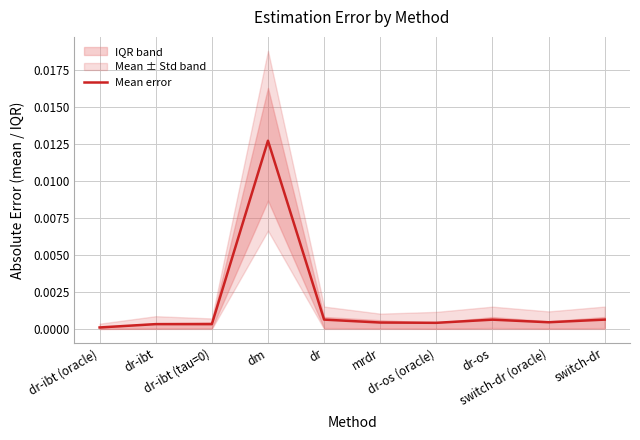

Which category has the lowest value across all series?

dr-ibt (oracle)